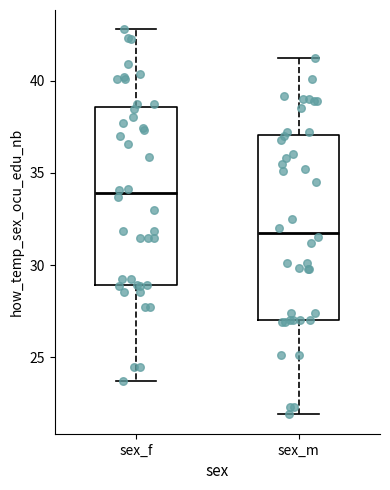

Reading left to right, transcribe this box plot: for each box, give where its median line is, the range the box spans, and where its two whiskers end, as read against the y-axis. The values are not printed on the chart, so give them approximately, as read against the axis.

sex_f: median 34.0, box 29.0 to 38.5, whiskers 23.5 to 43.0
sex_m: median 32.0, box 27.0 to 37.0, whiskers 22.0 to 41.0